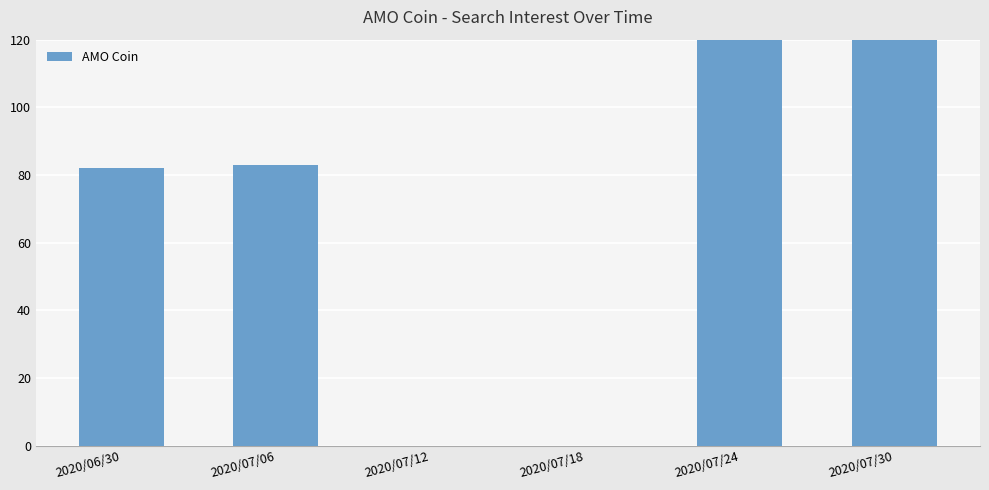

Where is the data nearest to the value 136?

2020/07/24